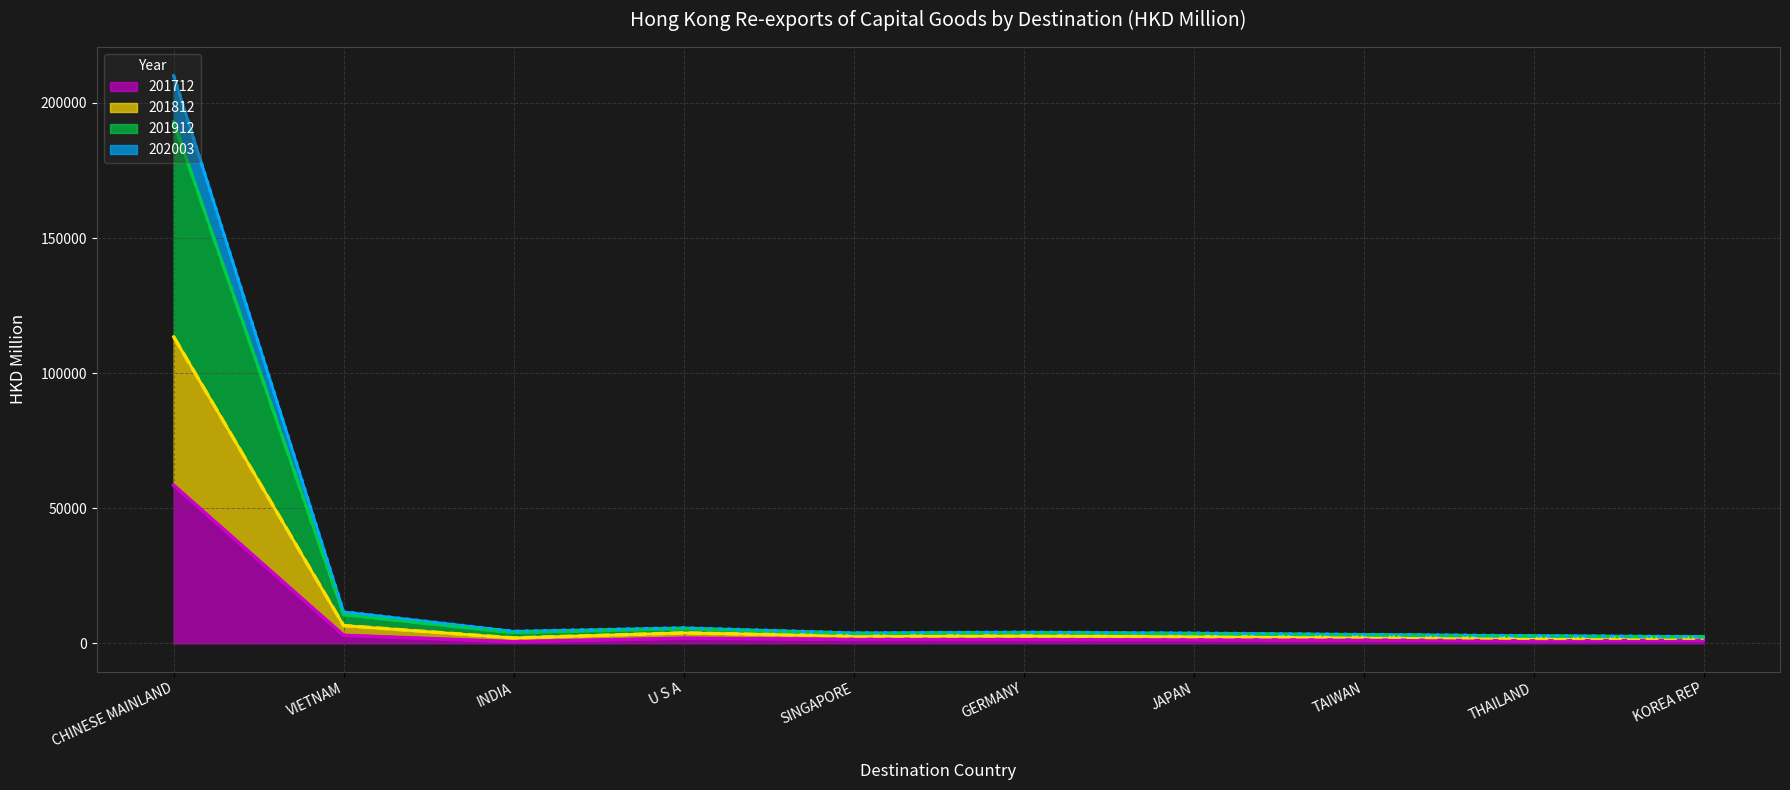

How many interior local valleys does the 202003 series have?

2